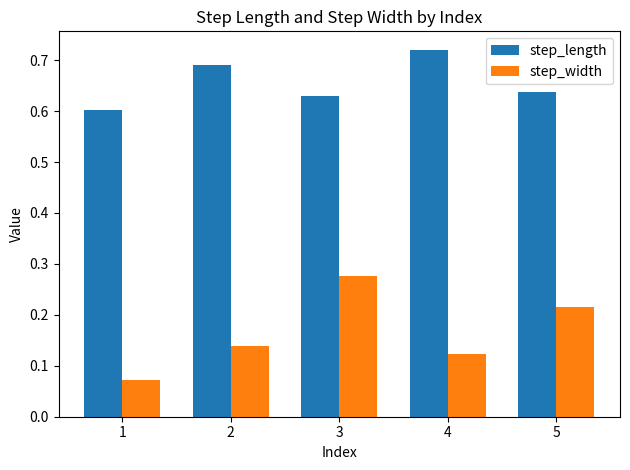

Rank the categories by step_width value from highest to lowest.

3, 5, 2, 4, 1